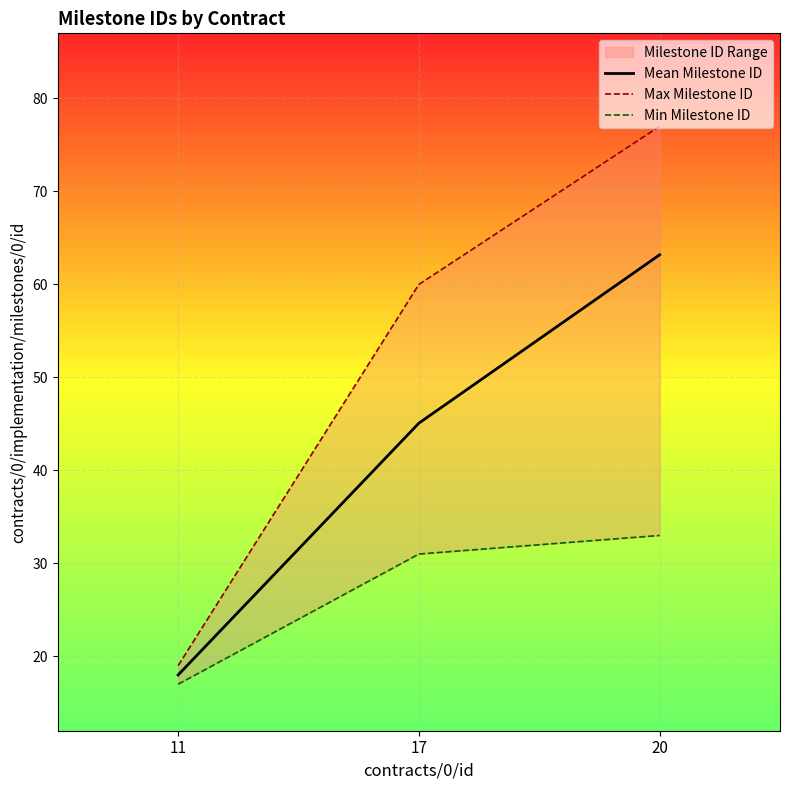

Rank the series by their maximum value, from lowest to highest.

Min Milestone ID, Mean Milestone ID, Max Milestone ID